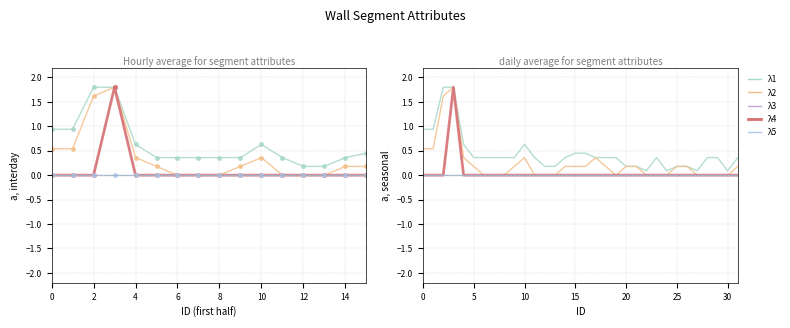

Between 12 and 4, which is larger?

4